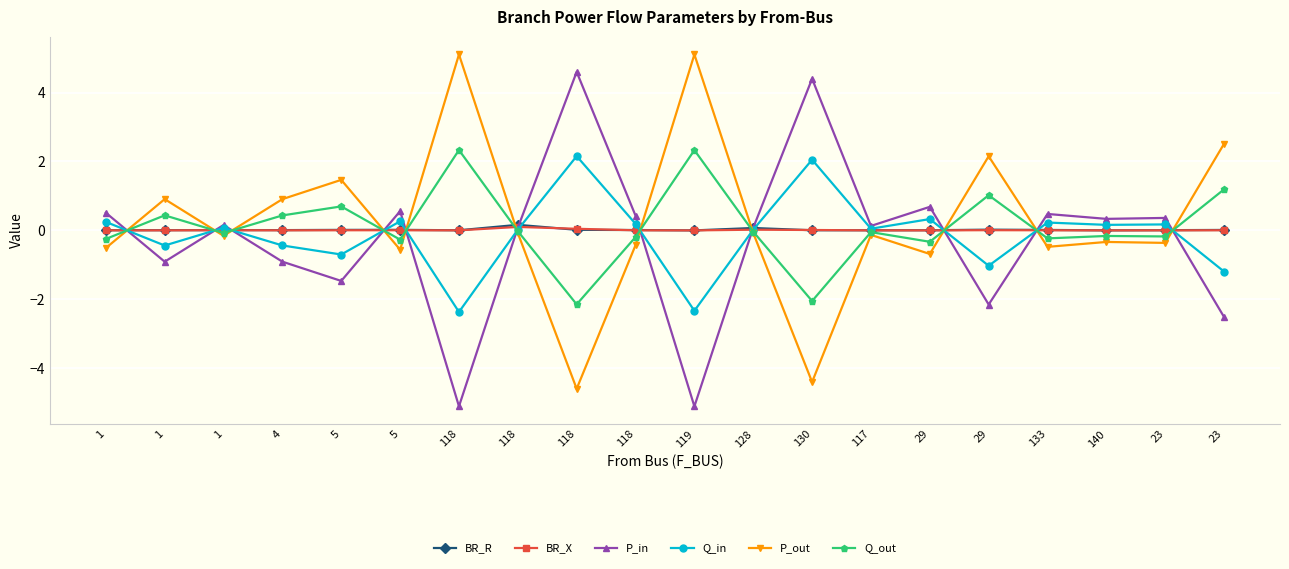

How many series are shown in this chart?

6